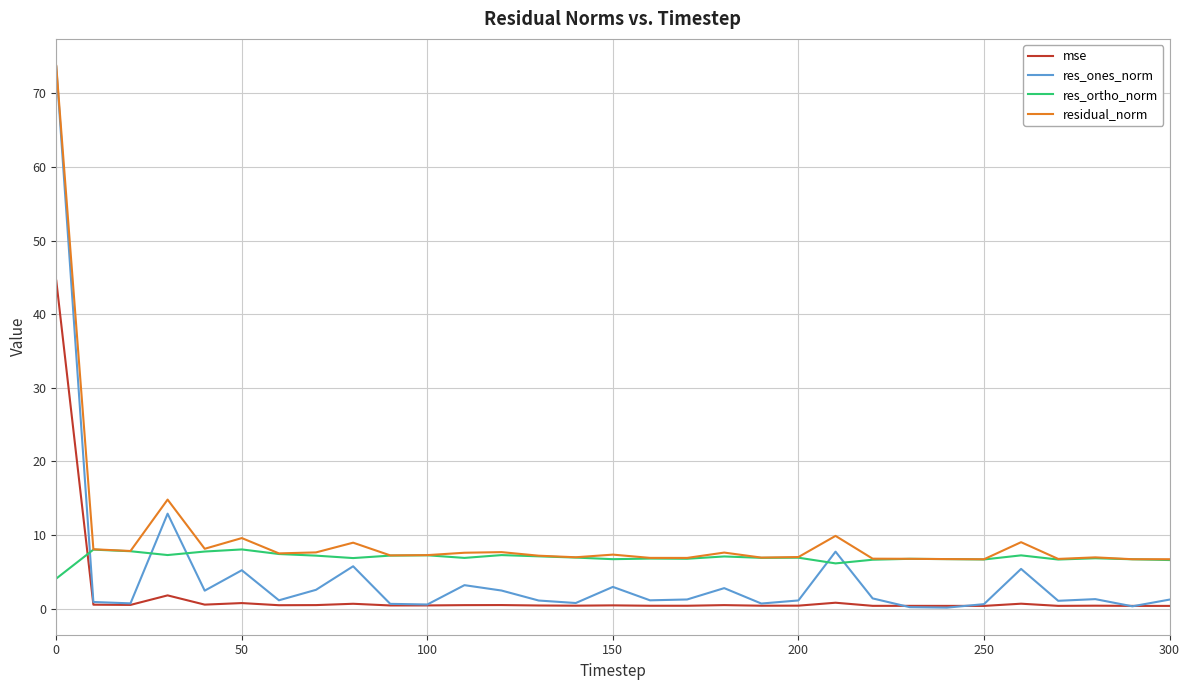

How many lines are shown in the chart?

4